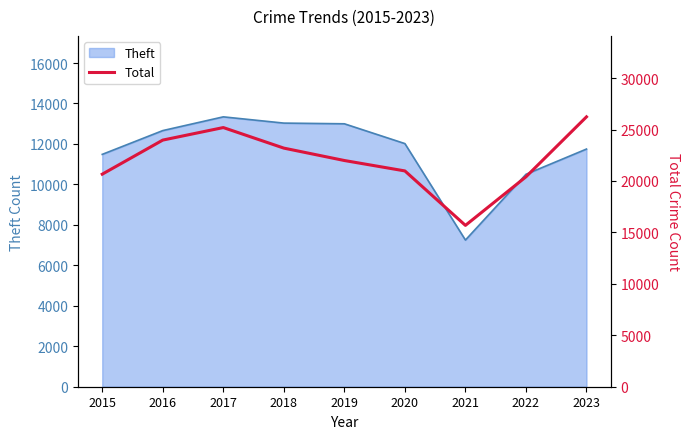

The chart shows a value of 7077 at 2021. True or false?

False